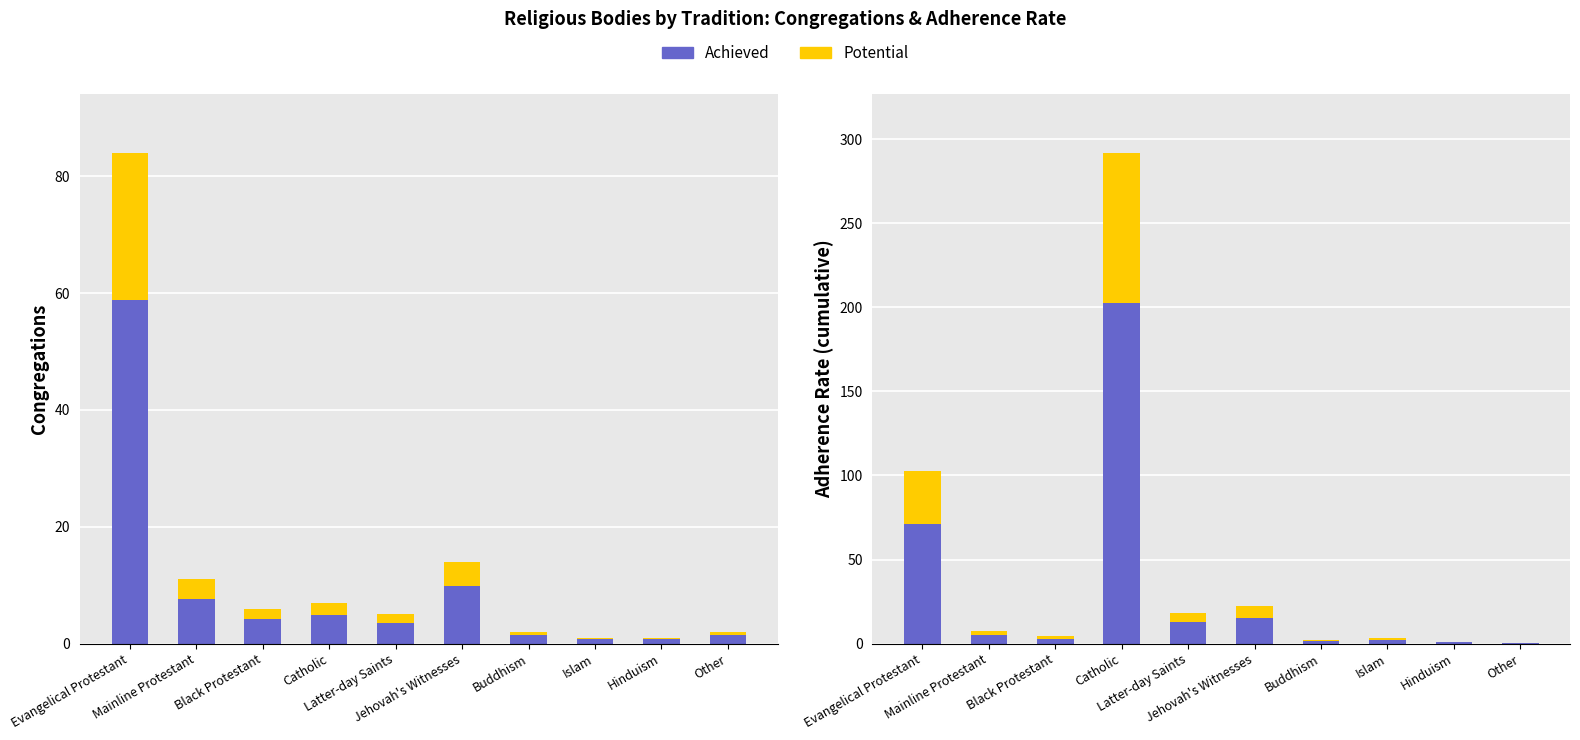

The Achieved series shows 12.7 at Latter-day Saints. True or false?

True